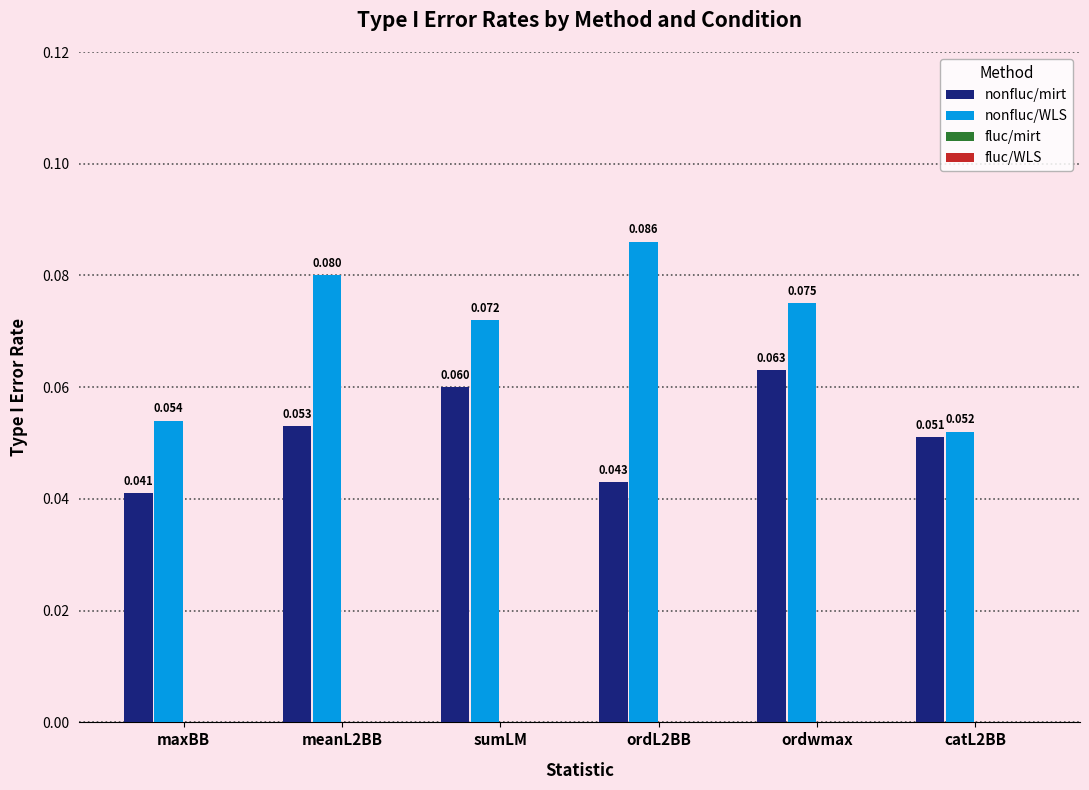

Which category has the lowest value across all series?

maxBB